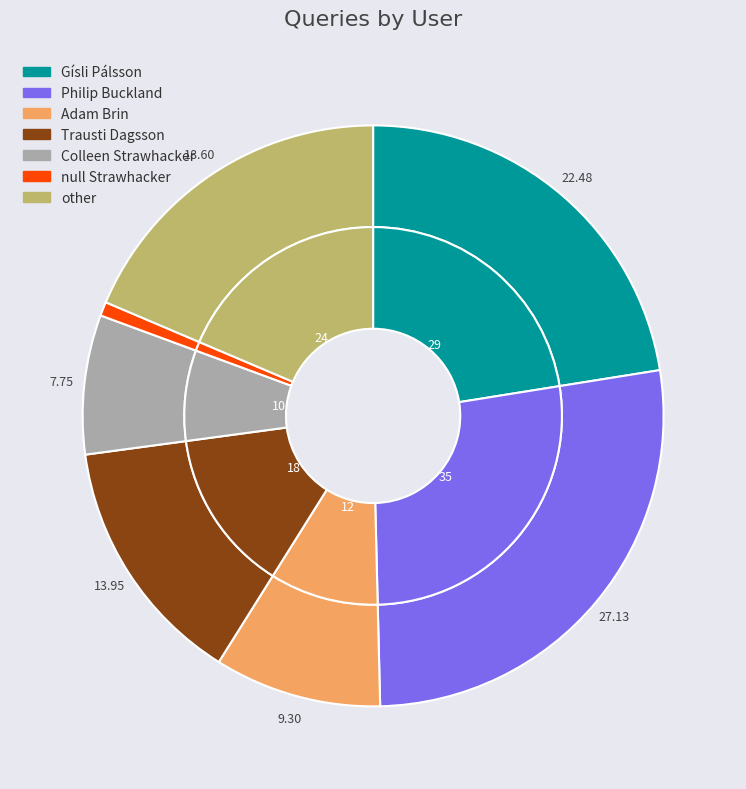

Rank the categories by value from highest to lowest.

Philip Buckland, Gísli Pálsson, other, Trausti Dagsson, Adam Brin, Colleen Strawhacker, null Strawhacker